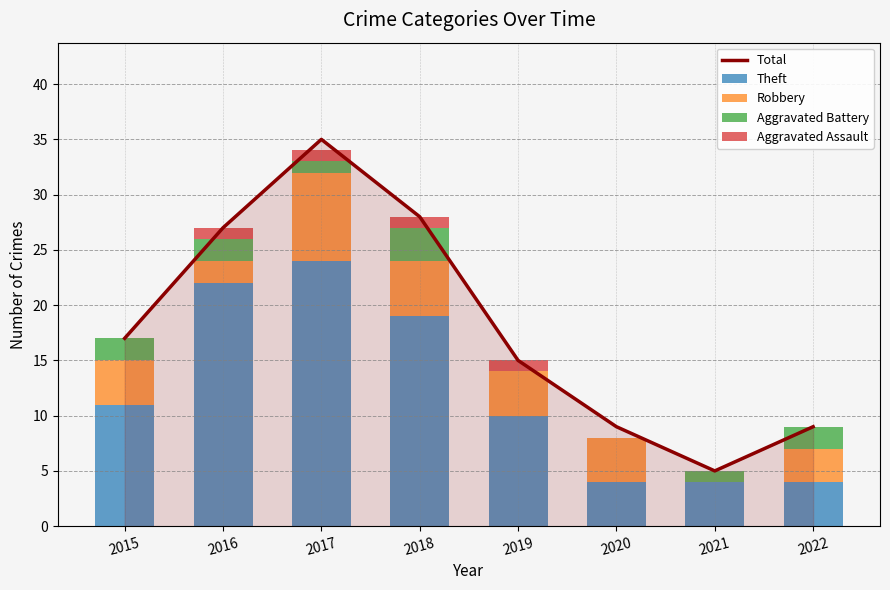

How many distinct data groups are displayed?

5